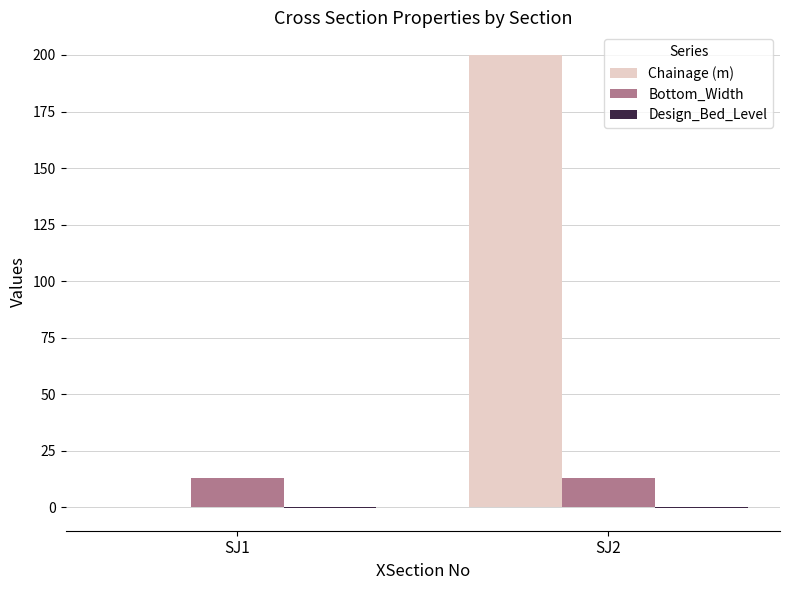

How many groups of bars are there?

2